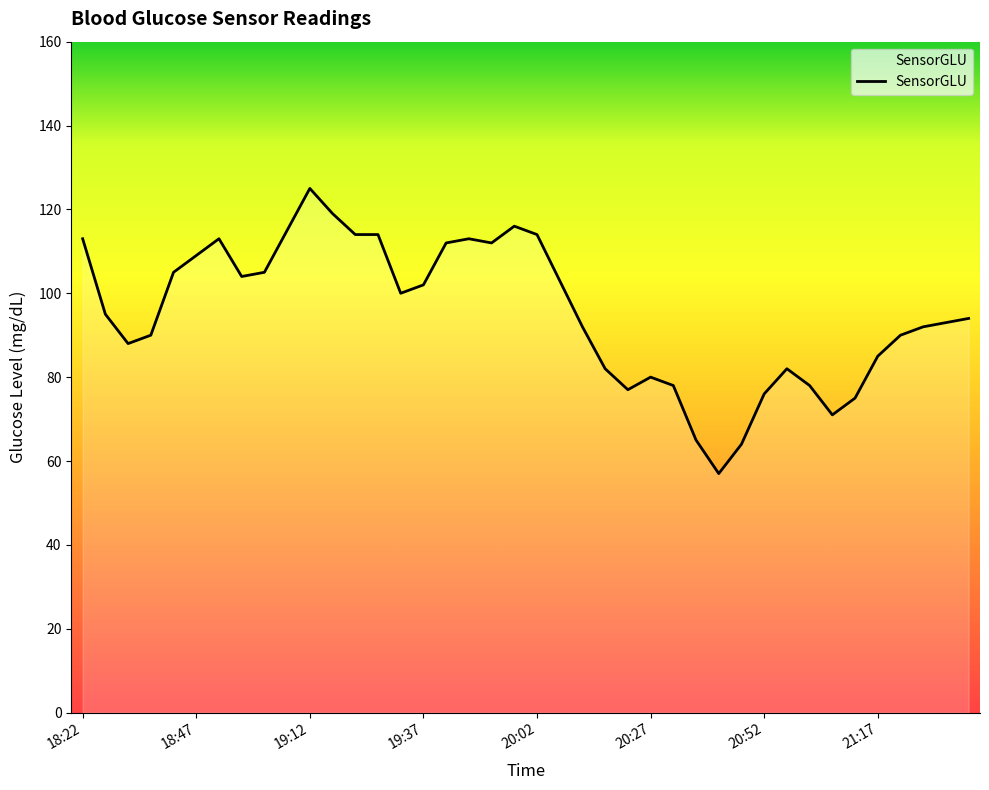

What is the difference between the maximum and minimum values?

68